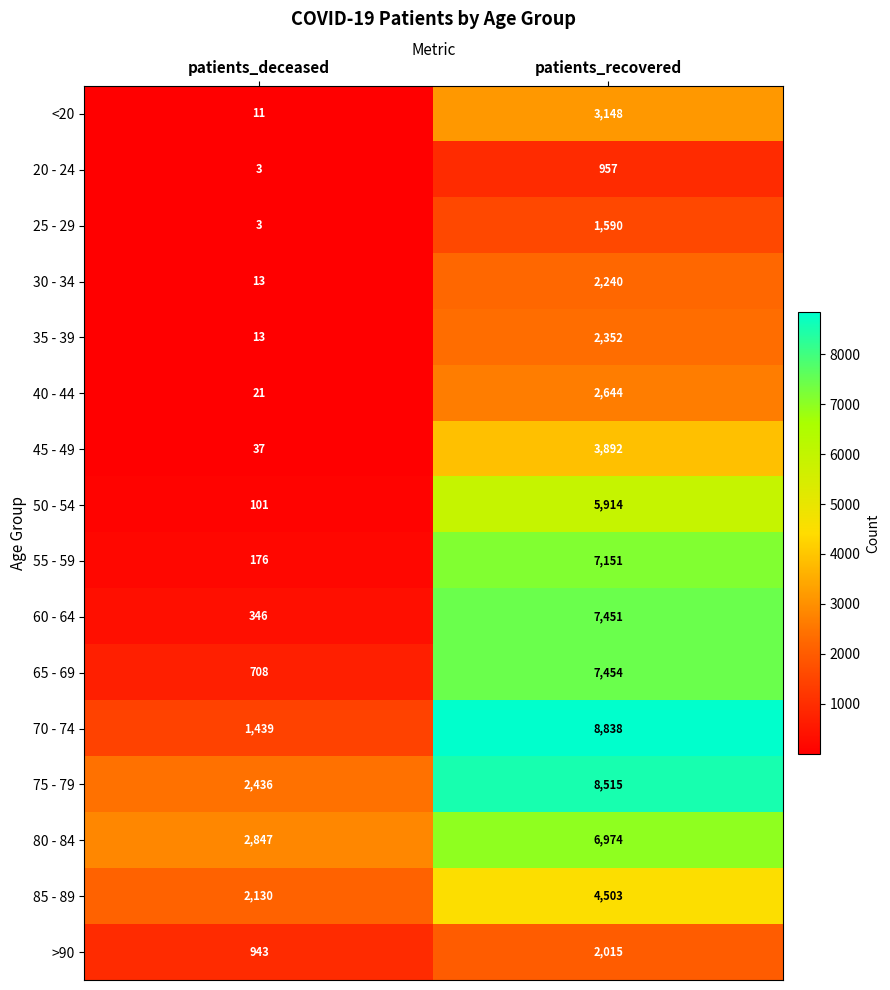

The value of >90 at patients_deceased is 1396. True or false?

False